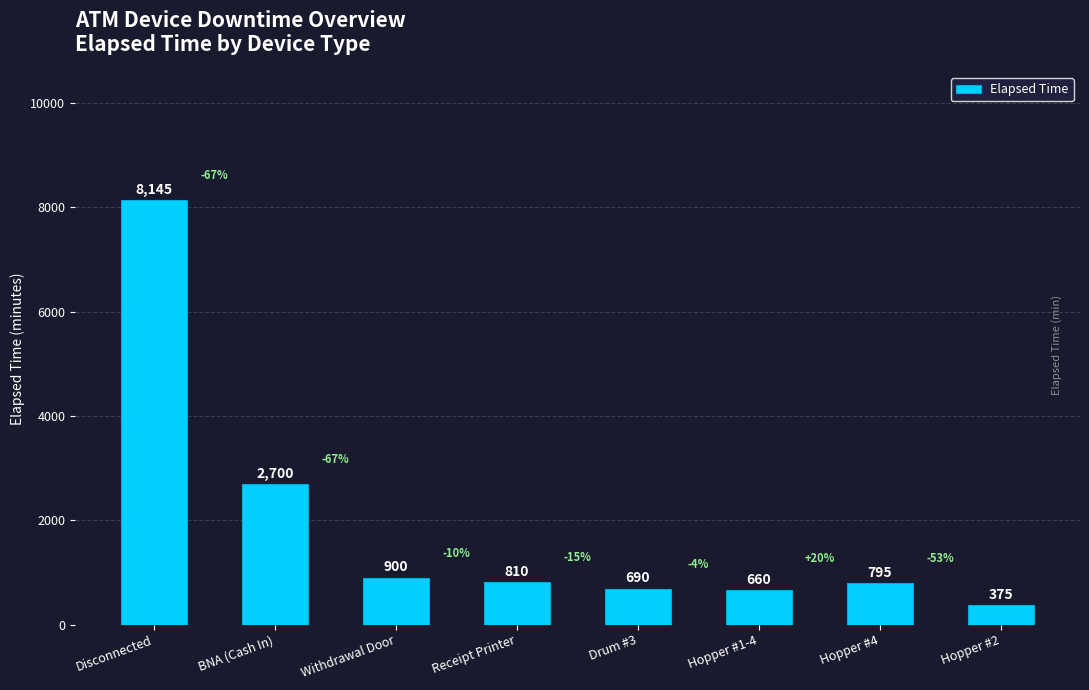

Does the chart contain stacked bars?

No